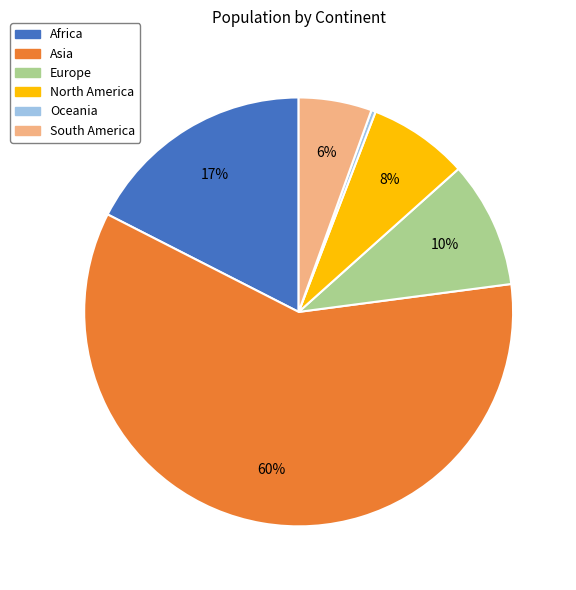

Which slice is the smallest?

Oceania